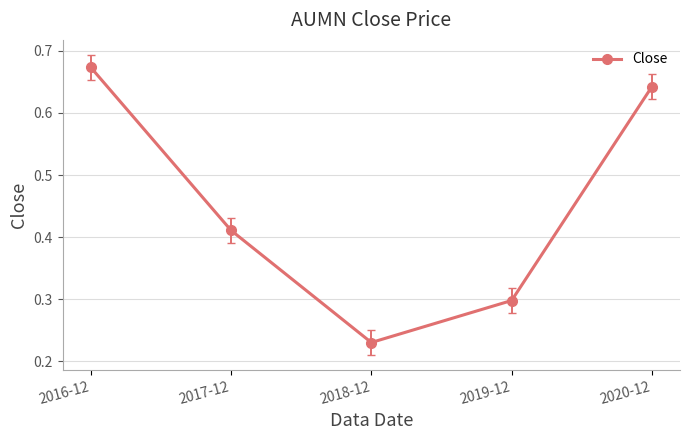

Count the number of data series in this chart.

1